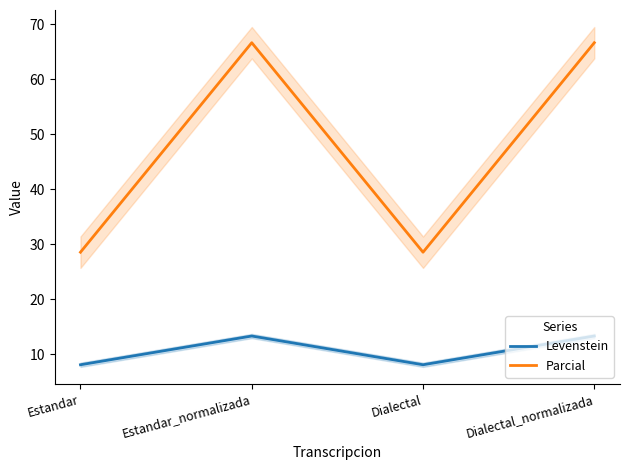

At which category is the sum across all series the highest?

Estandar_normalizada